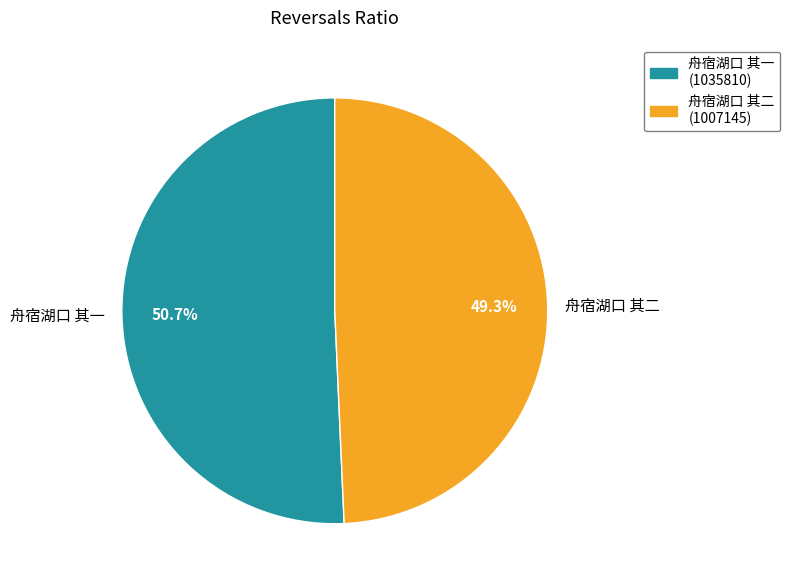

To the nearest percent, what portion does 舟宿湖口 其一 represent?

51%